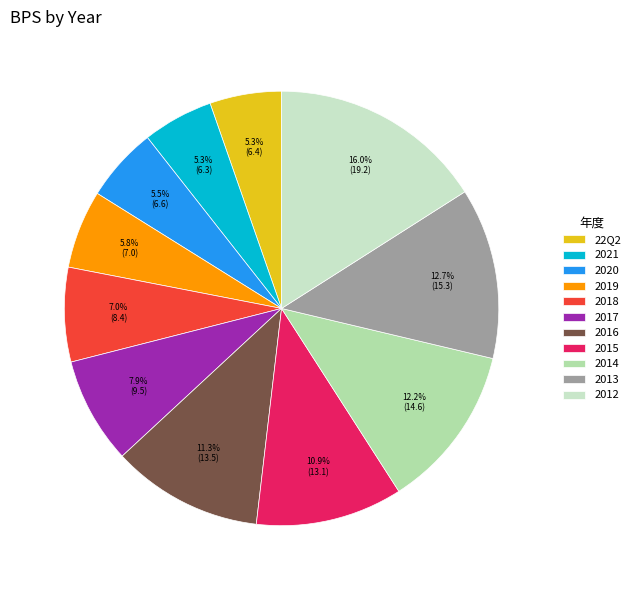

Which slice is the largest?

2012